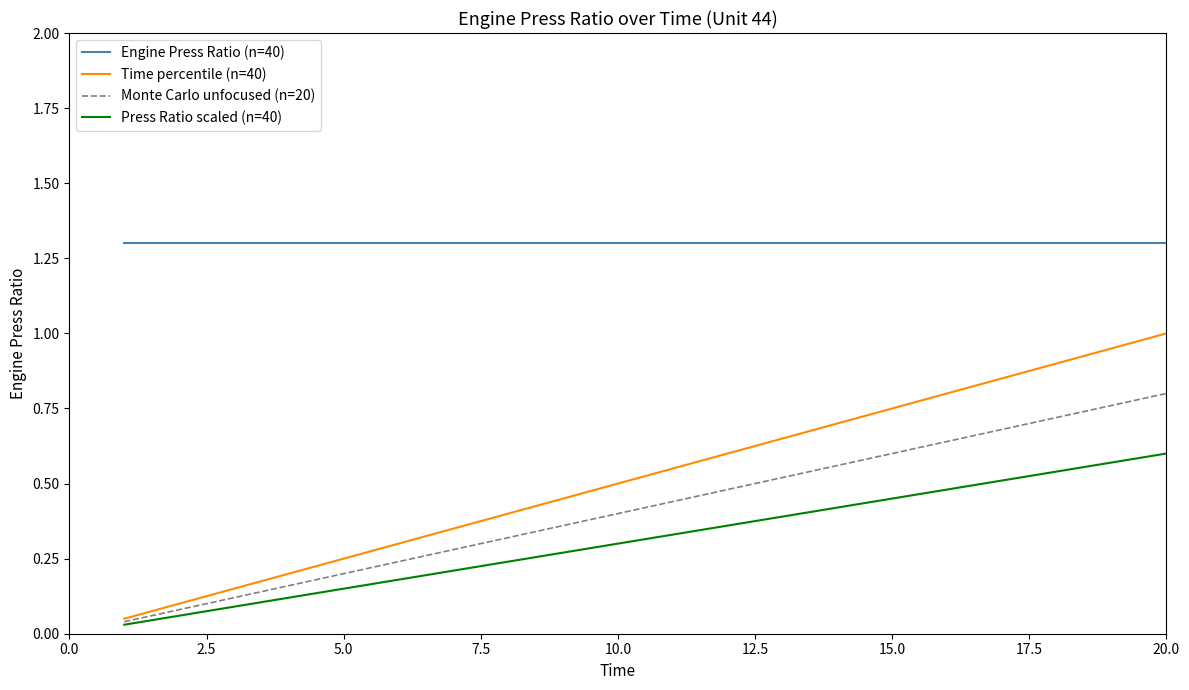

Rank the series by their maximum value, from lowest to highest.

Press Ratio scaled (n=40), Monte Carlo unfocused (n=20), Time percentile (n=40), Engine Press Ratio (n=40)